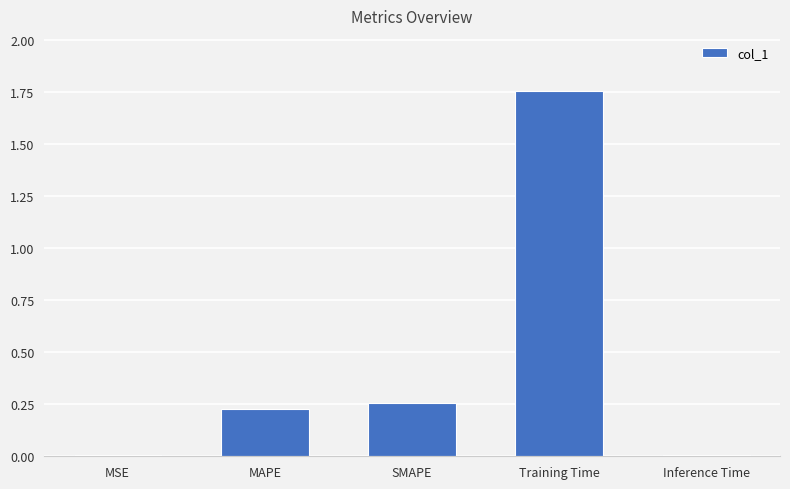

How many bars are there in total?

5